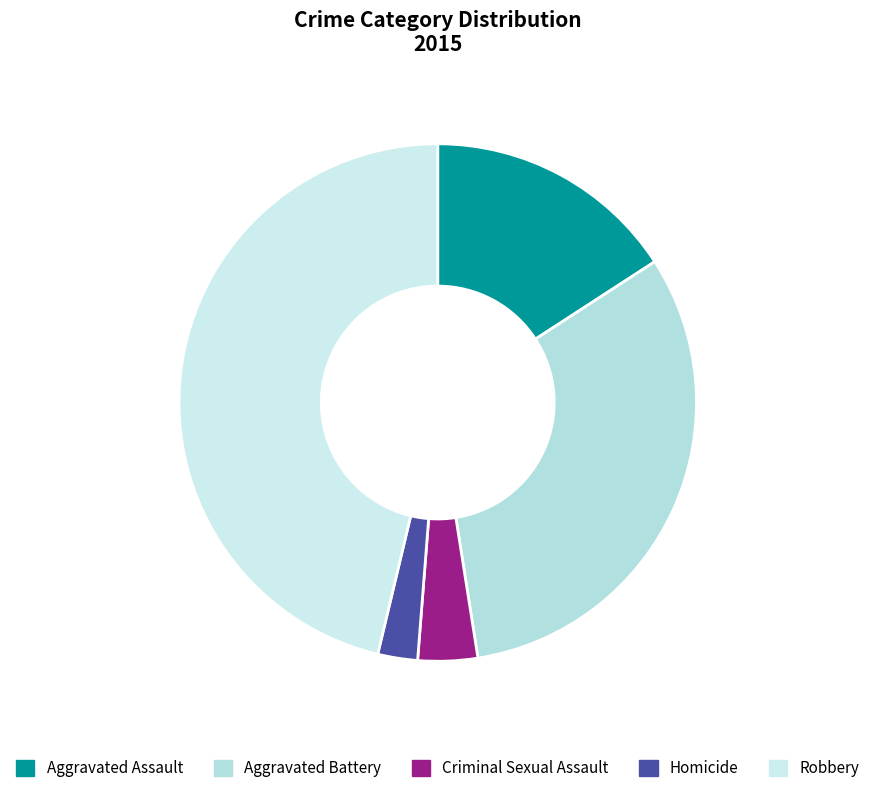

What is the total percentage of Aggravated Assault and Aggravated Battery?

47.5%